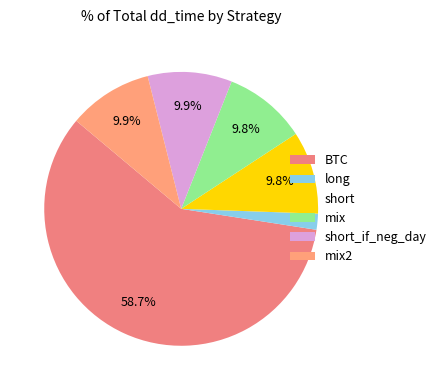

The mix2 slice represents 1% of the pie. True or false?

False